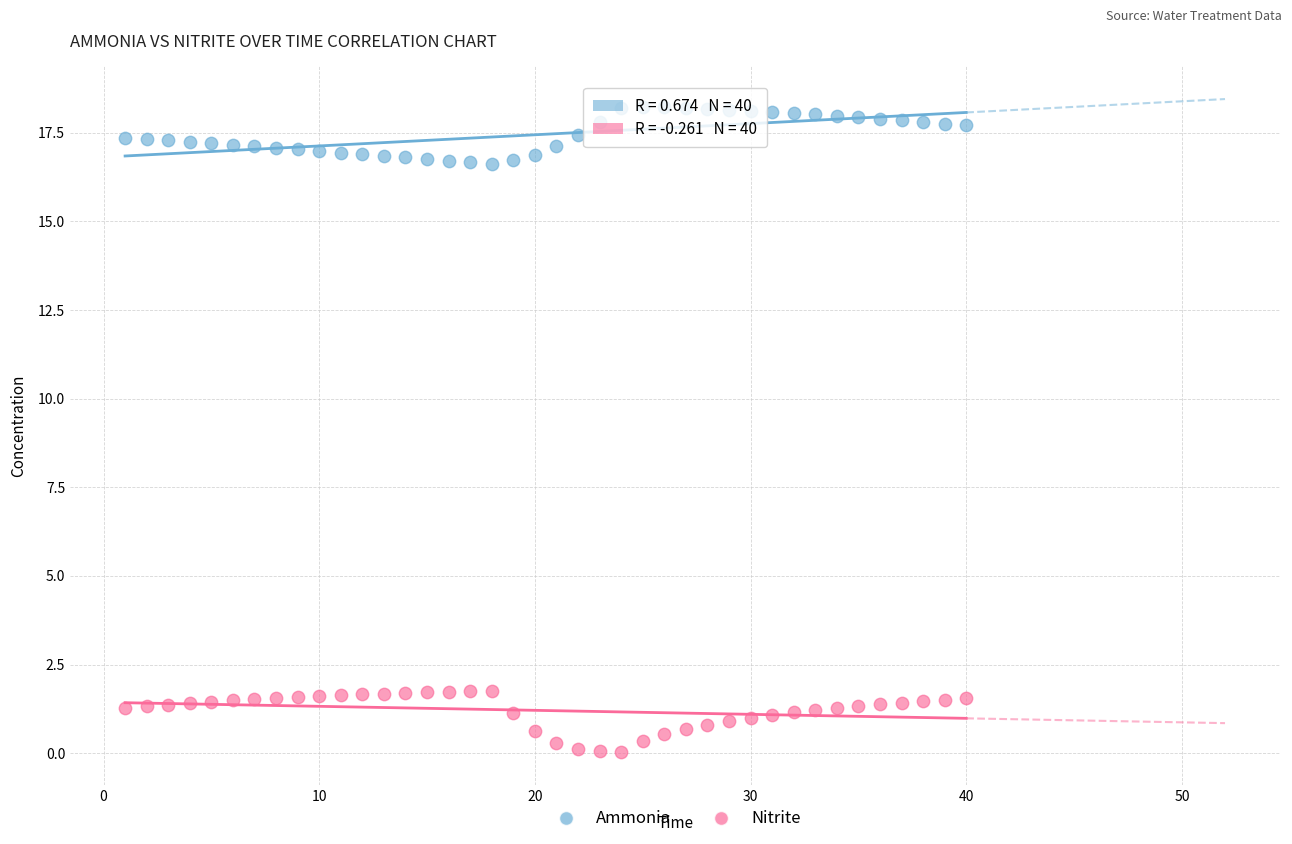

Which series contains the lowest Y value?

Nitrite